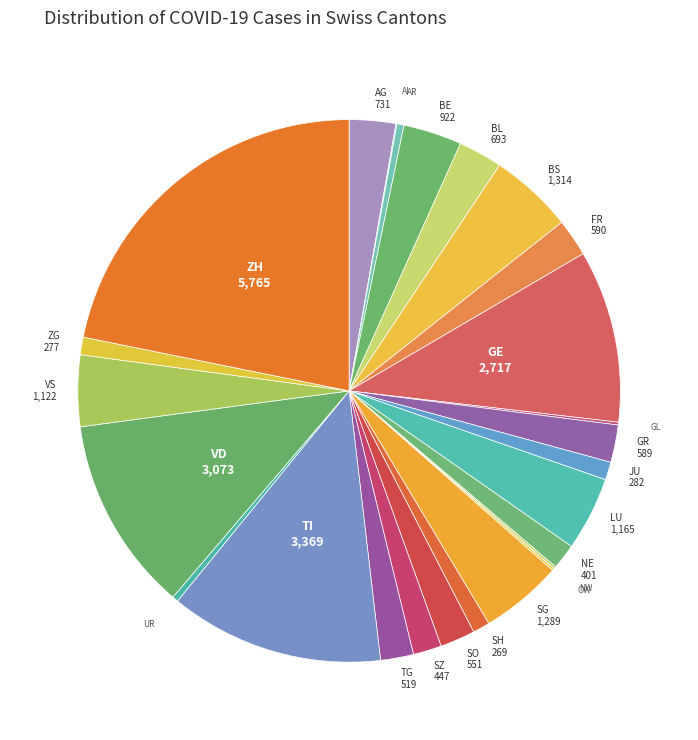

The SG slice represents 5% of the pie. True or false?

True